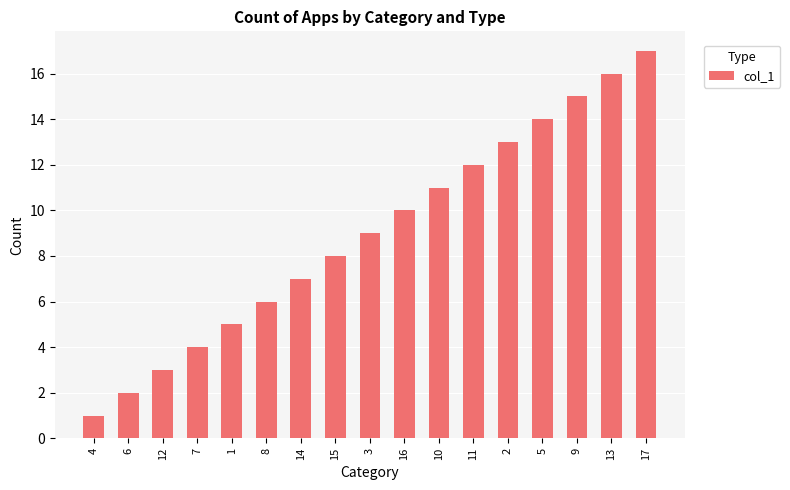

Rank the categories by value from highest to lowest.

17, 13, 9, 5, 2, 11, 10, 16, 3, 15, 14, 8, 1, 7, 12, 6, 4